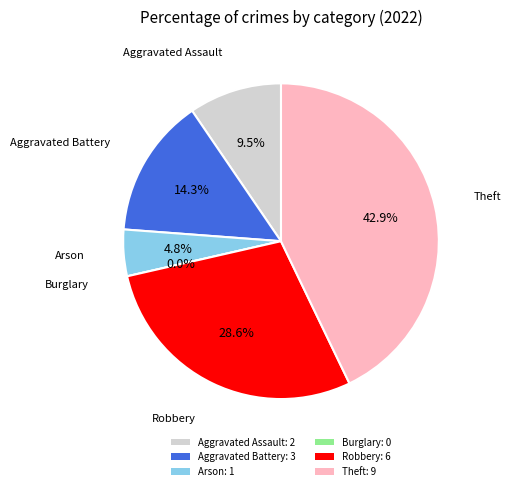

The Aggravated Battery slice represents 2% of the pie. True or false?

False